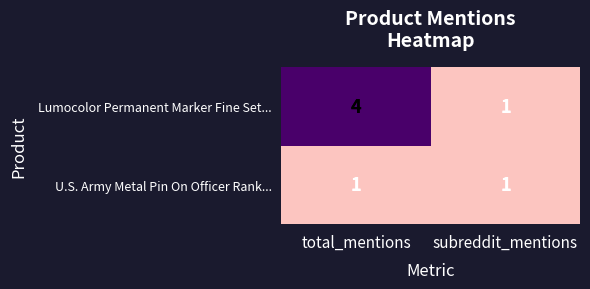

Rank the series by their maximum value, from highest to lowest.

Lumocolor Permanent Marker Fine Set..., U.S. Army Metal Pin On Officer Rank...